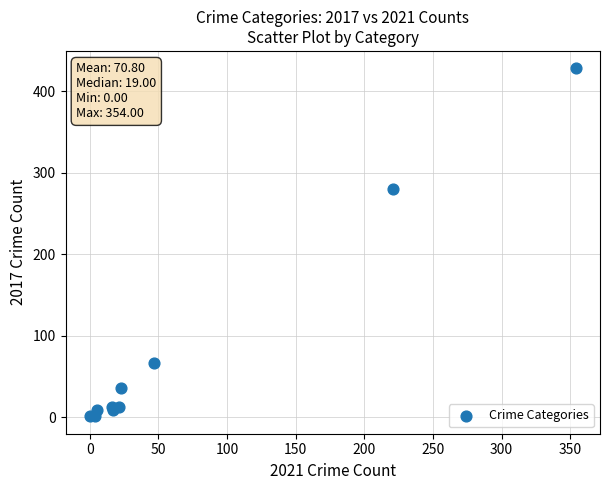

What Y value in the scatter plot is closest to 214?

280